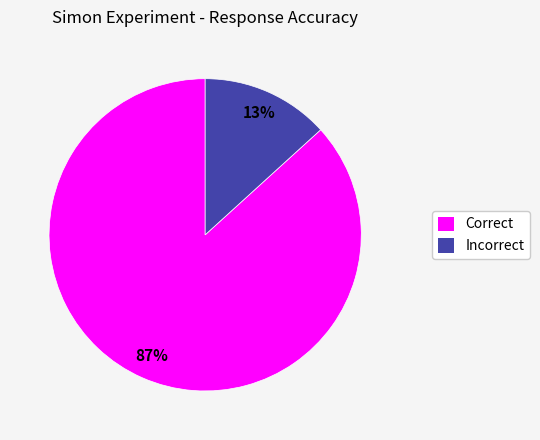

True or false: Incorrect accounts for 13% of the total.

True